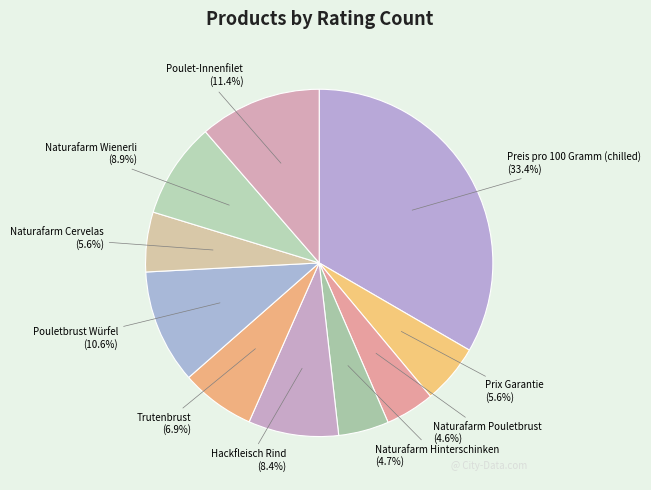

Does Naturafarm Pouletbrust account for over 50% of the chart?

No